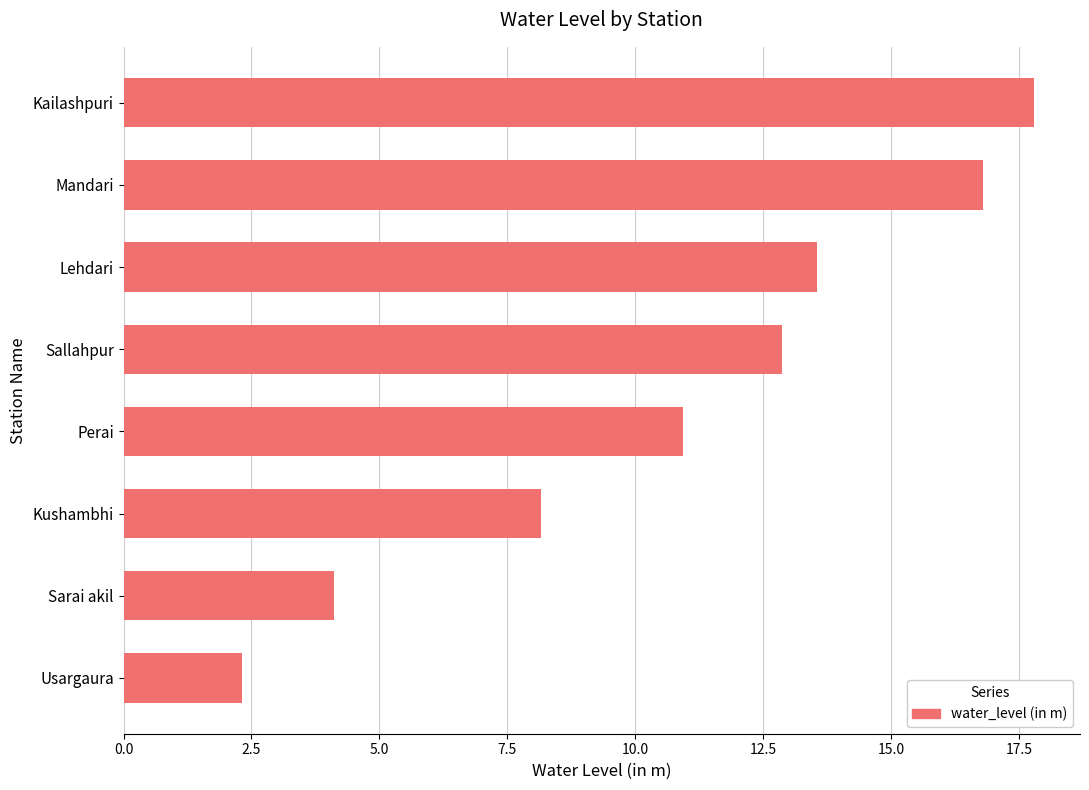

What is the sum of the values at Sallahpur and Kailashpuri?

30.7